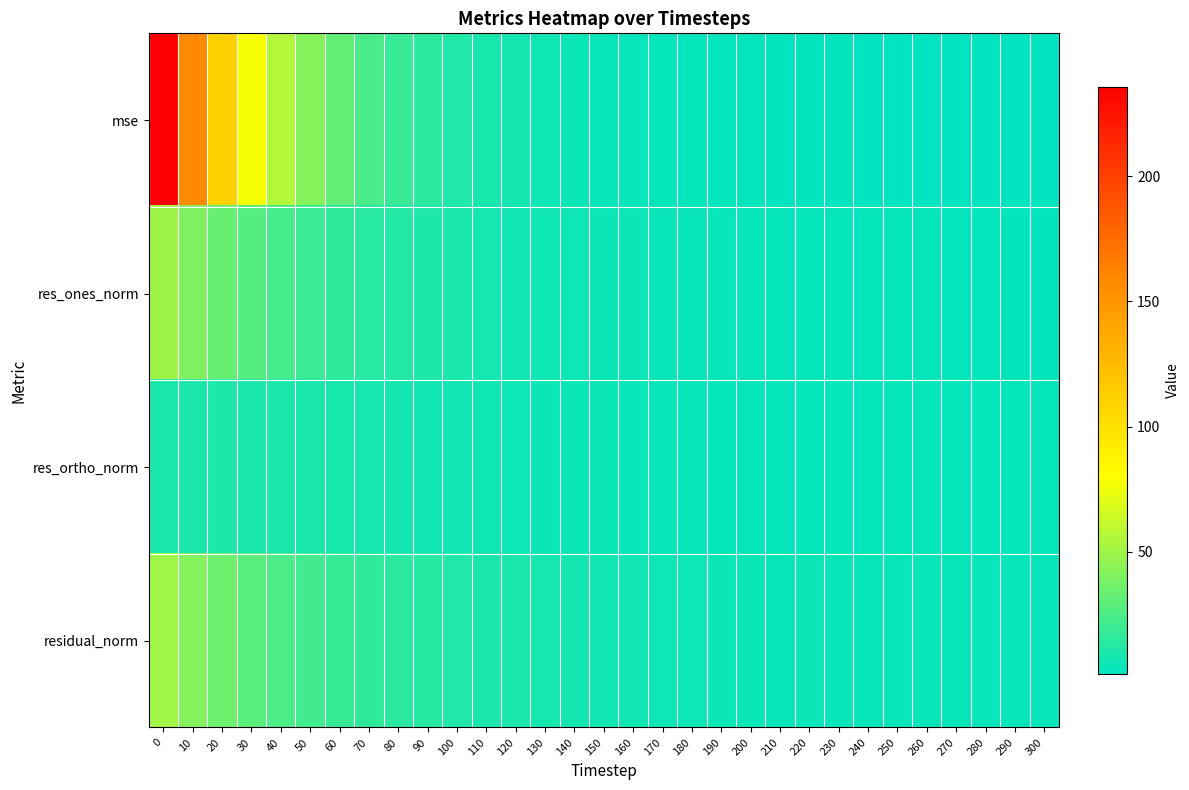

How many categories are shown in the chart?

31